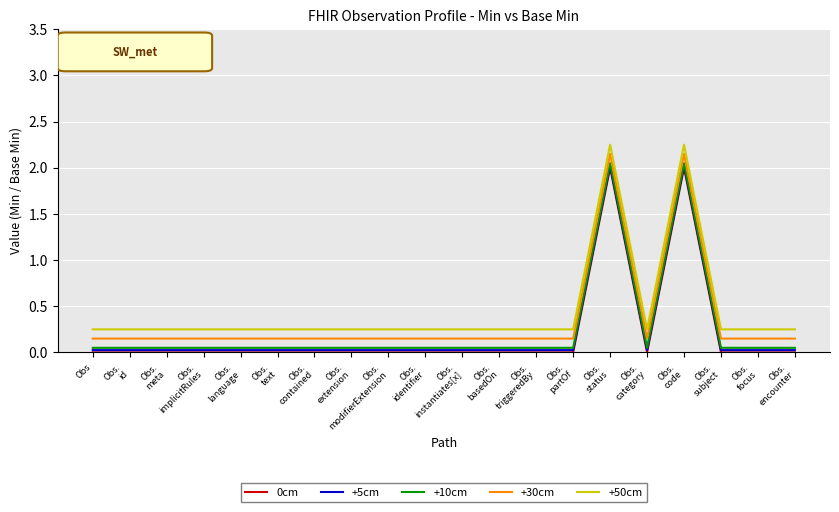

True or false: 0cm and +30cm cross at least once.

False